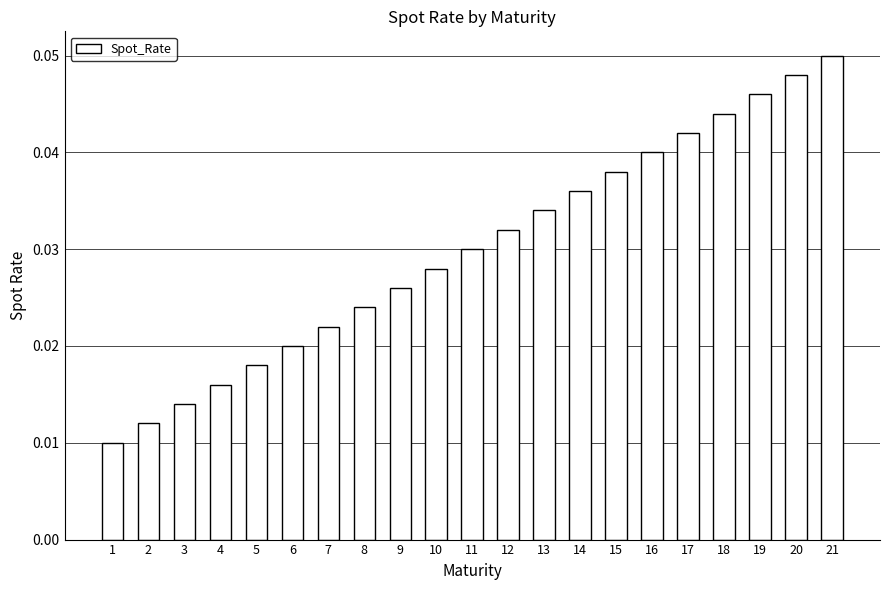

Rank the categories by value from lowest to highest.

1, 2, 3, 4, 5, 6, 7, 8, 9, 10, 11, 12, 13, 14, 15, 16, 17, 18, 19, 20, 21